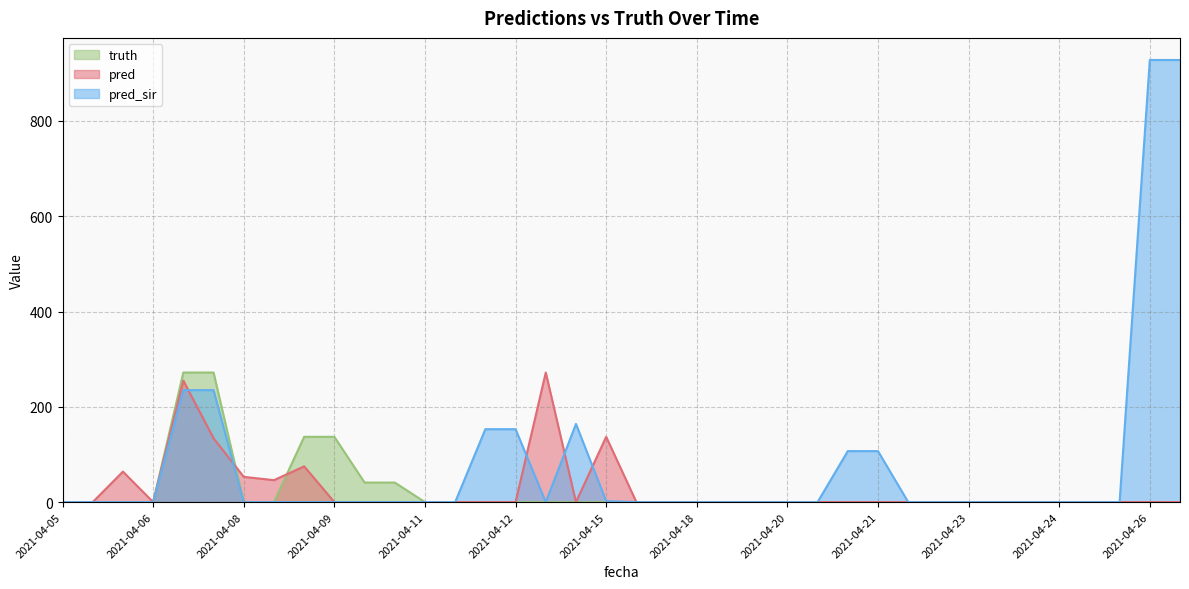

Where is pred nearest to the value 136?

2021-04-15